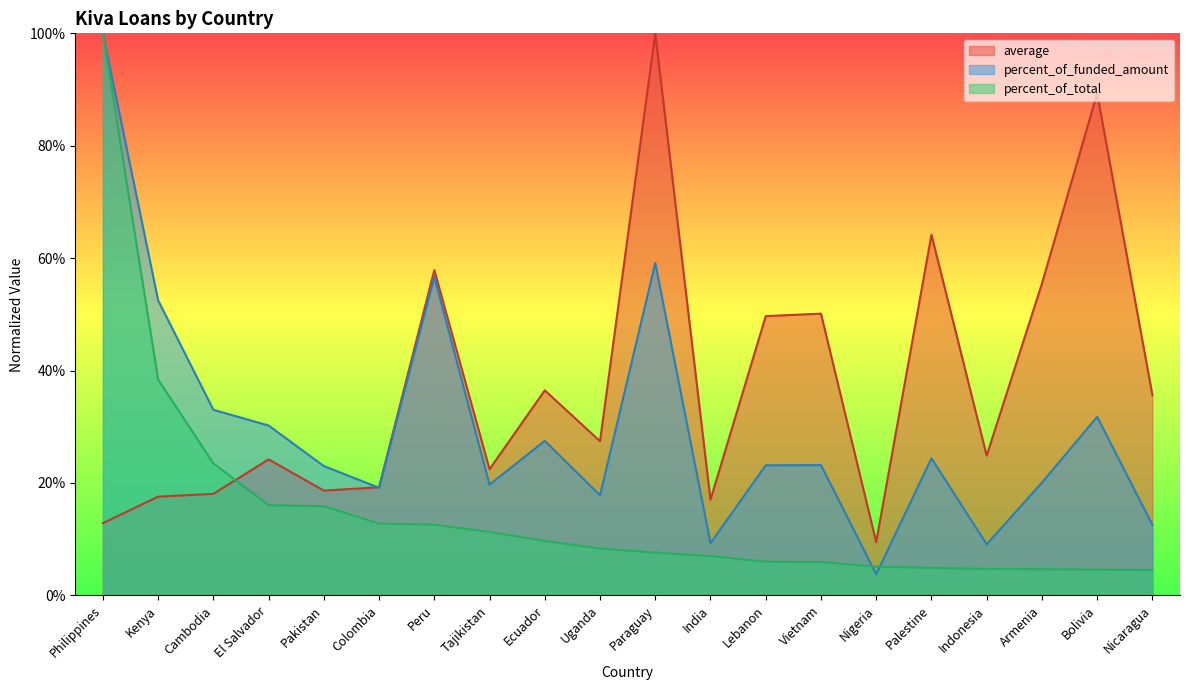

True or false: percent_of_total and average intersect in this chart.

True